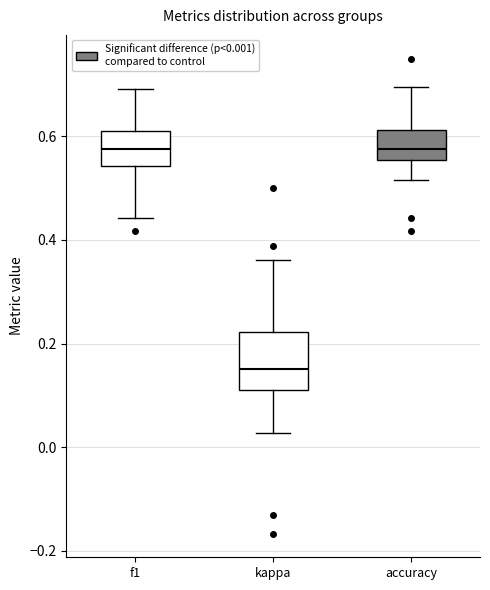

Which box's median line is the lowest?

kappa